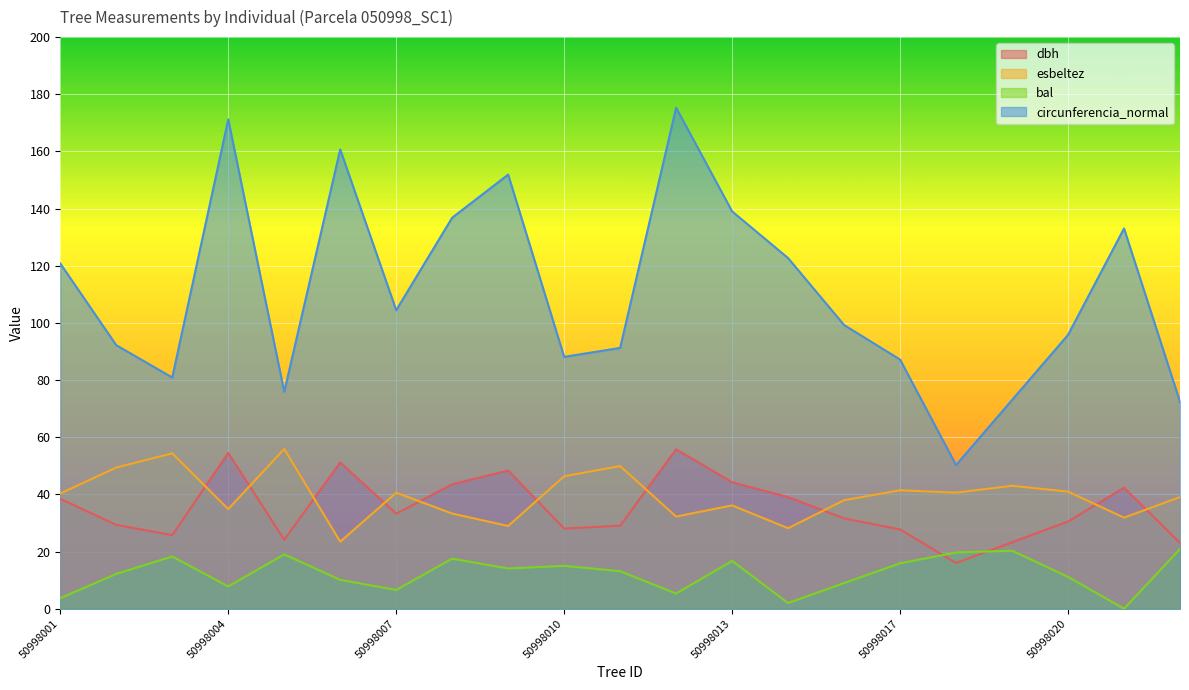

What are all the series names shown in the legend?

dbh, esbeltez, bal, circunferencia_normal